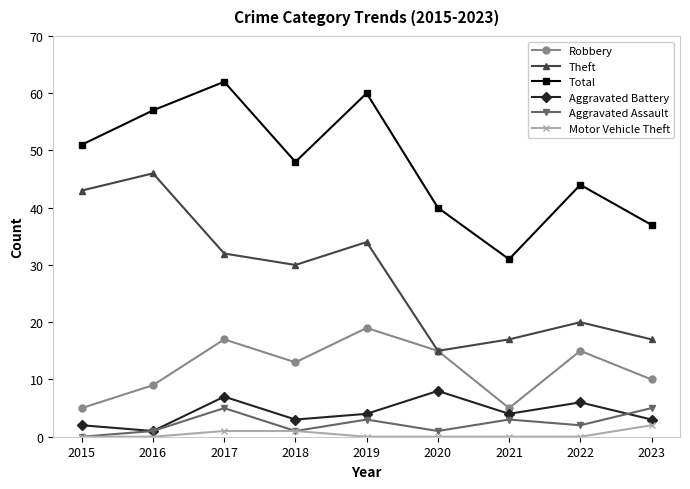

What are all the series names shown in the legend?

Robbery, Theft, Total, Aggravated Battery, Aggravated Assault, Motor Vehicle Theft